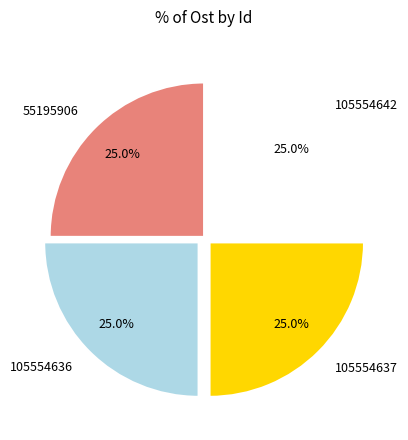

Approximately how many times larger is the value at 105554637 compared to 105554642?

1.0